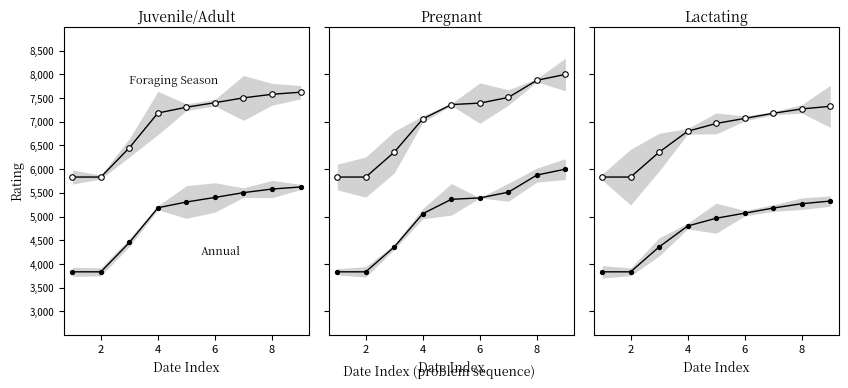

Which series has the largest total across all categories?

Foraging Season